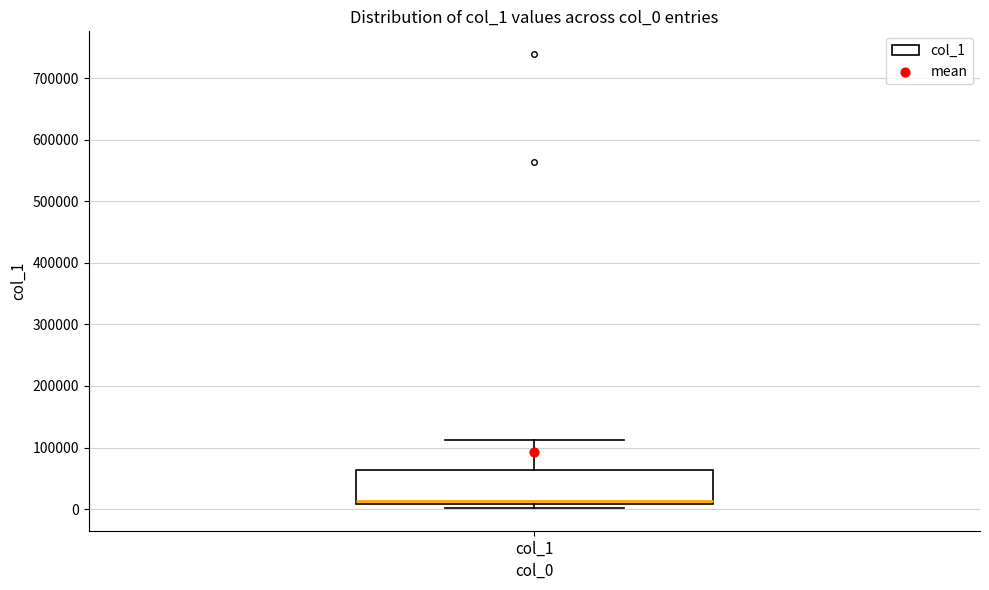

Read this box plot against the y-axis: the position of the median line, the range covered by the box, and the ends of both whiskers. The values are not printed on the chart, so give them approximately, as read against the axis.

median 10000 (just above the box's lower edge), box 10000 to 60000, whiskers 0 to 110000